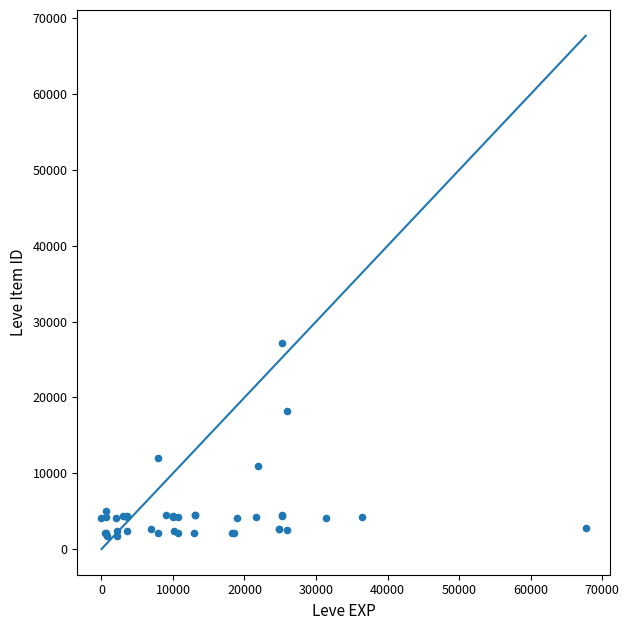

What Y value in the scatter plot is closest to 14448?

12018